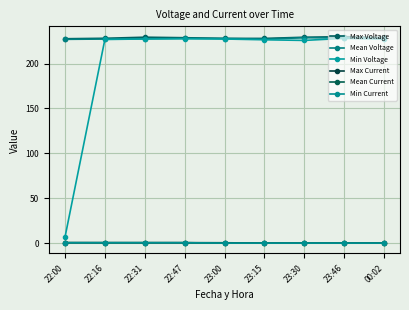

At which category does Max Voltage reach its first local valley?

23:15